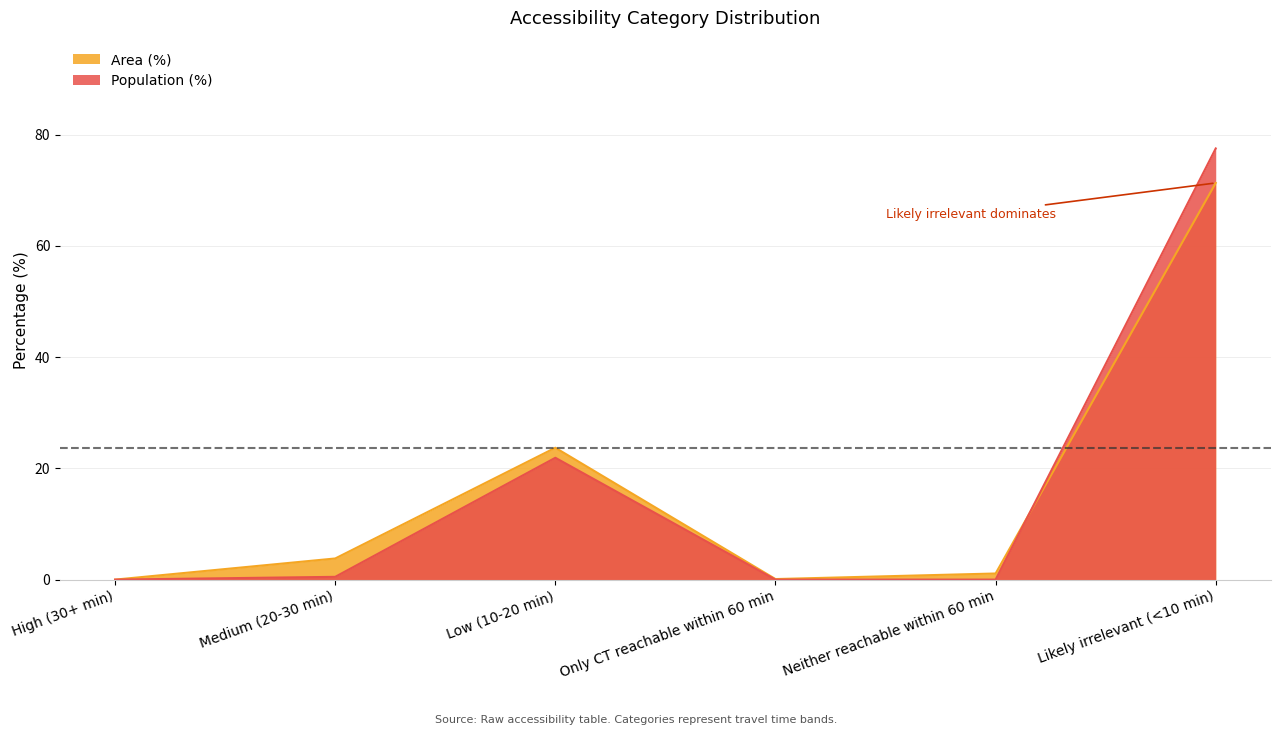

What is the difference between the maximum and minimum values in the Area (%) series?

71.3